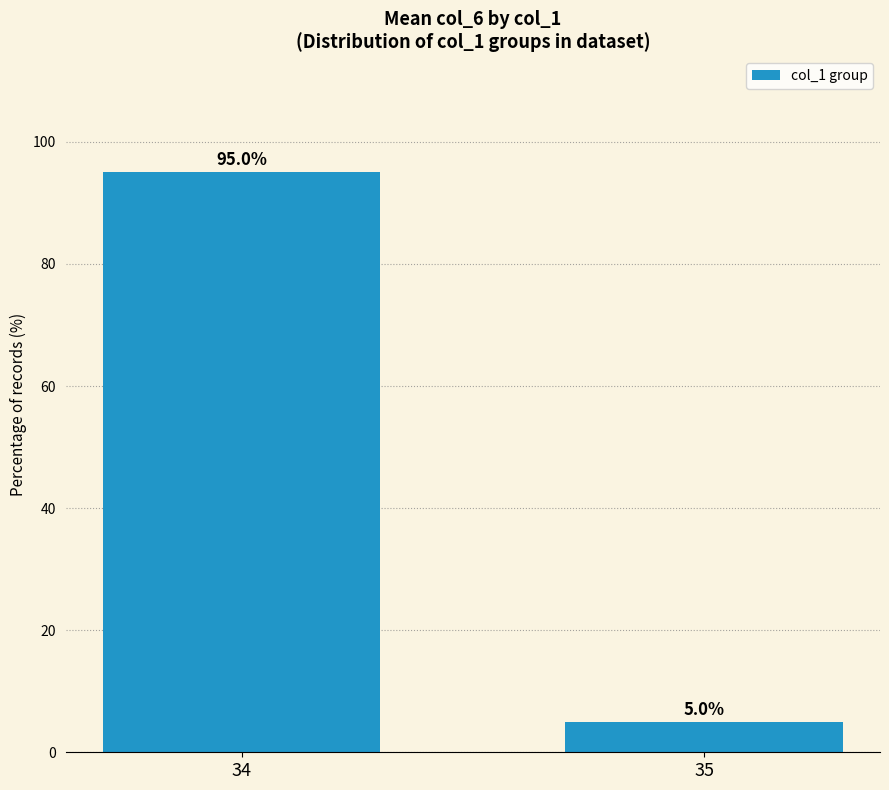

List the labels in order of value, largest first.

34, 35